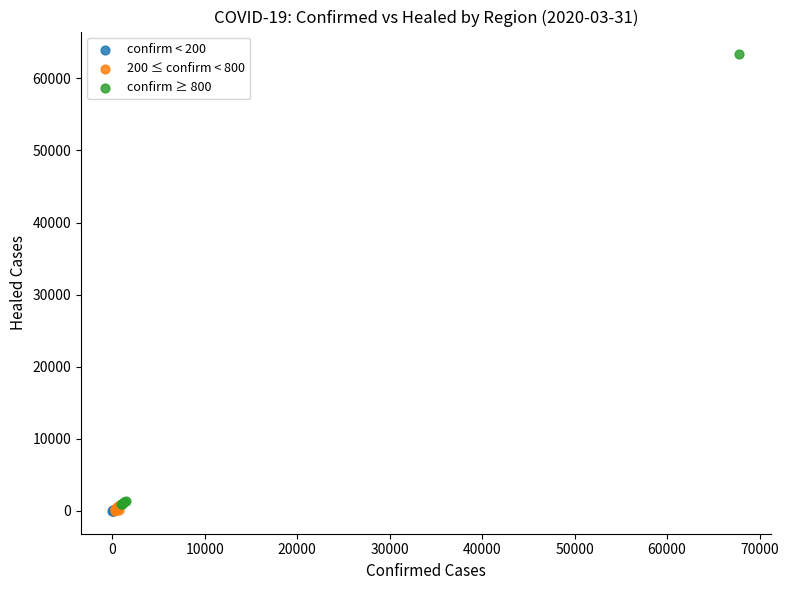

Which series has the largest Y range (max minus min)?

confirm ≥ 800